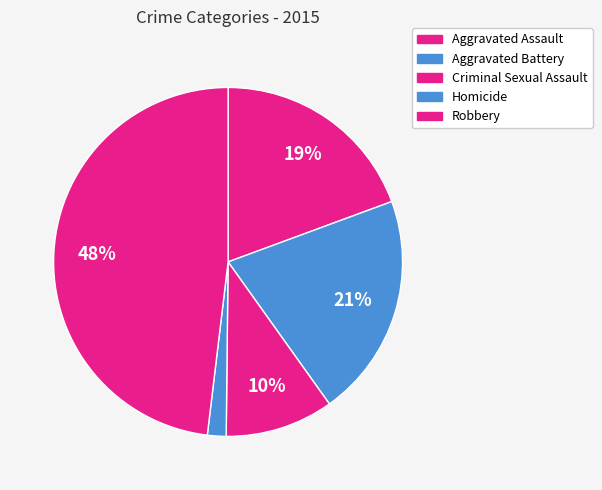

How many slices are in this pie chart?

5